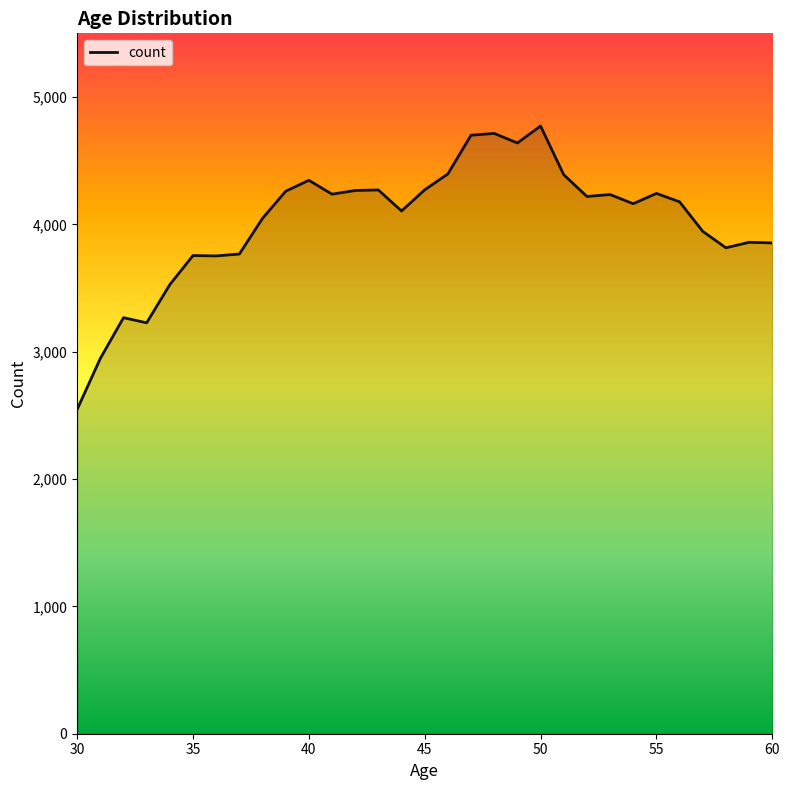

How many distinct data groups are displayed?

1